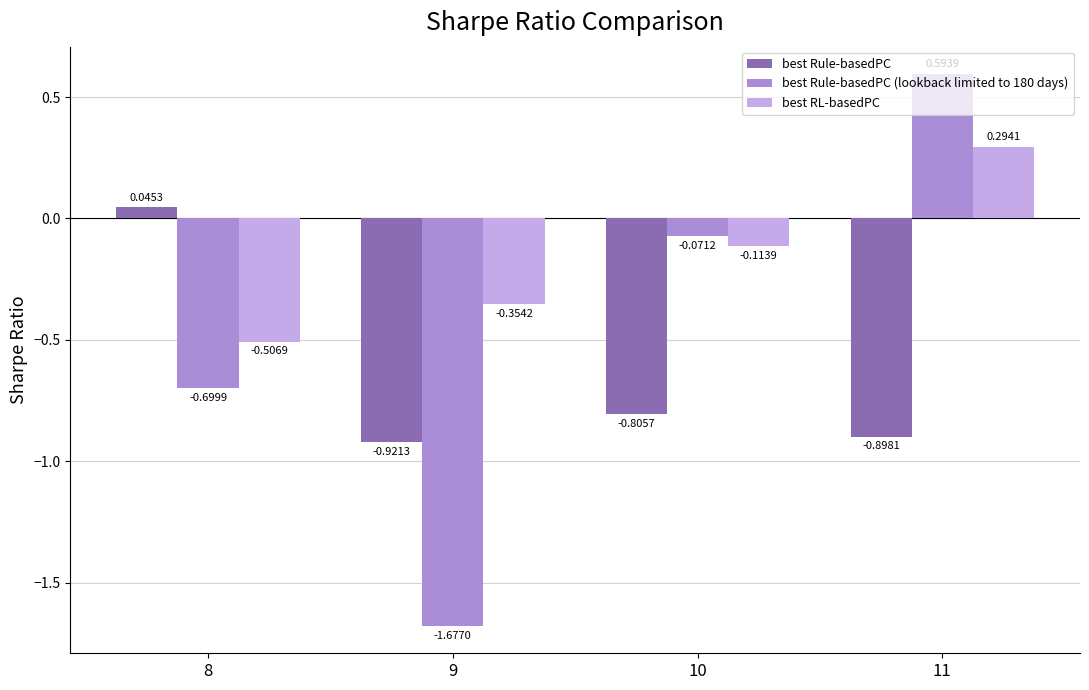

What is the difference between the best Rule-basedPC values at 9 and 8?

1.0